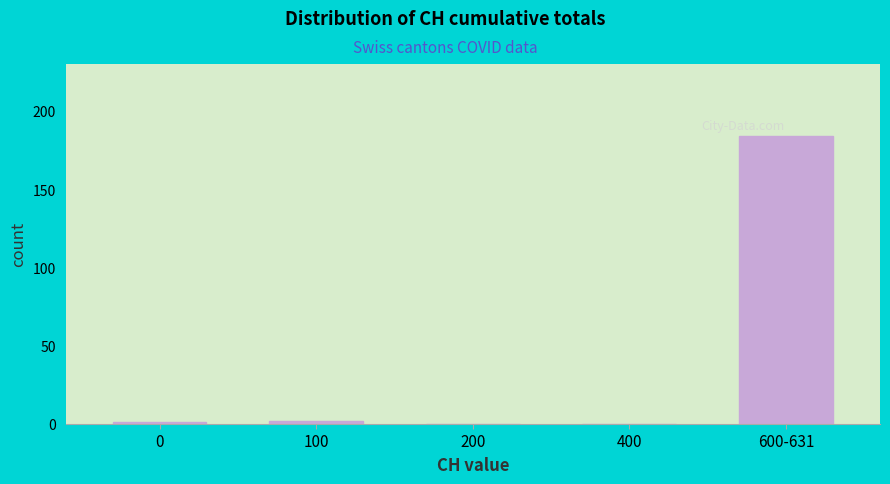

Reading left to right, list all the values displayed in this chart.

0=1	100=2	200=0	400=0	600-631=184